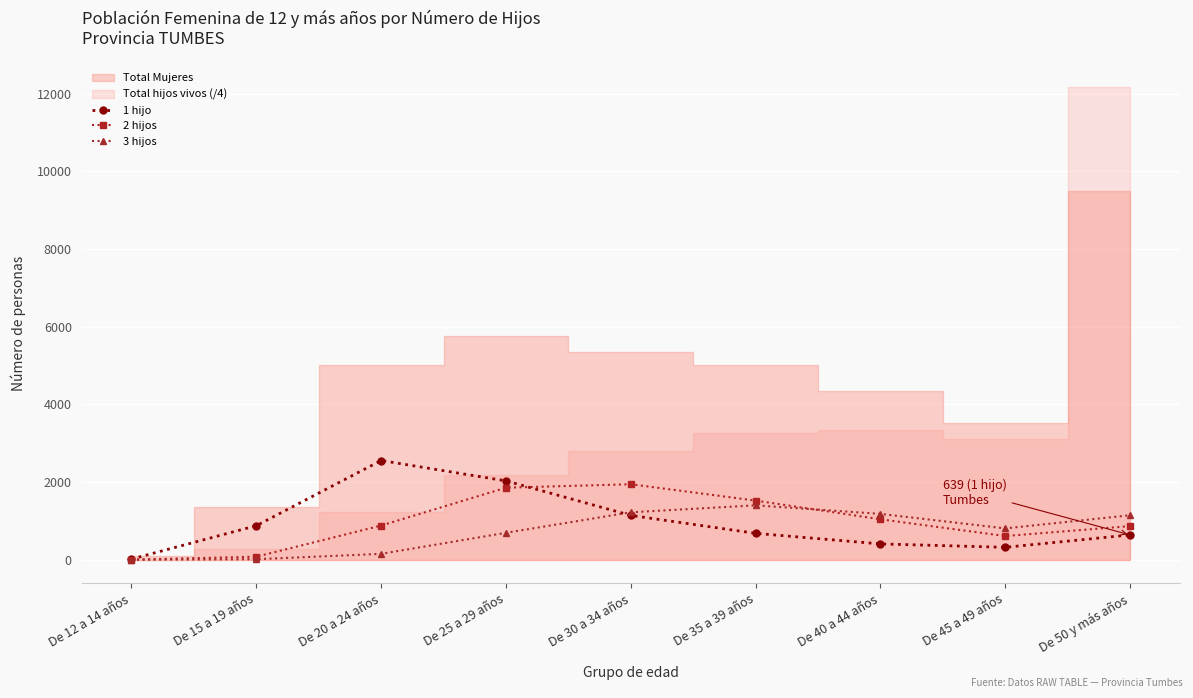

What value does the 2 hijos series have at De 45 a 49 años?

611